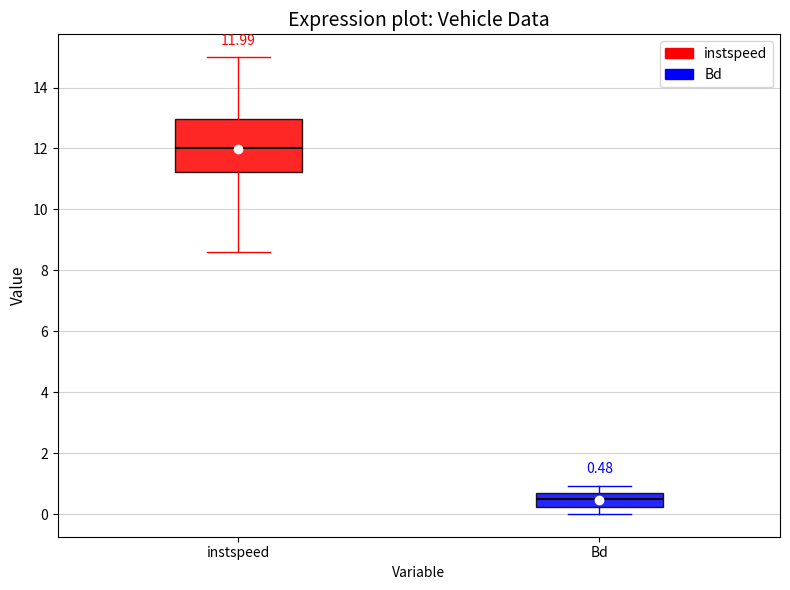

Which box has the highest median line?

instspeed